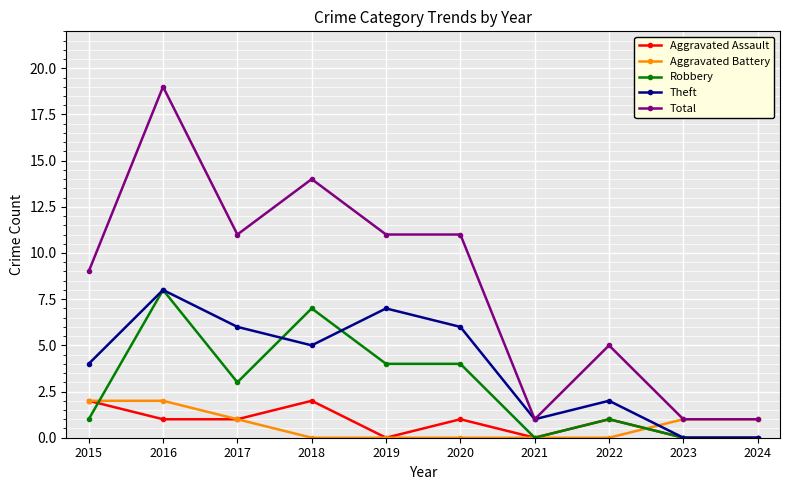

Reading right to left, what are all the values shown in this chart?

Aggravated Assault: 2024=0	2023=0	2022=1	2021=0	2020=1	2019=0	2018=2	2017=1	2016=1	2015=2
Aggravated Battery: 2024=1	2023=1	2022=0	2021=0	2020=0	2019=0	2018=0	2017=1	2016=2	2015=2
Robbery: 2024=0	2023=0	2022=1	2021=0	2020=4	2019=4	2018=7	2017=3	2016=8	2015=1
Theft: 2024=0	2023=0	2022=2	2021=1	2020=6	2019=7	2018=5	2017=6	2016=8	2015=4
Total: 2024=1	2023=1	2022=5	2021=1	2020=11	2019=11	2018=14	2017=11	2016=19	2015=9